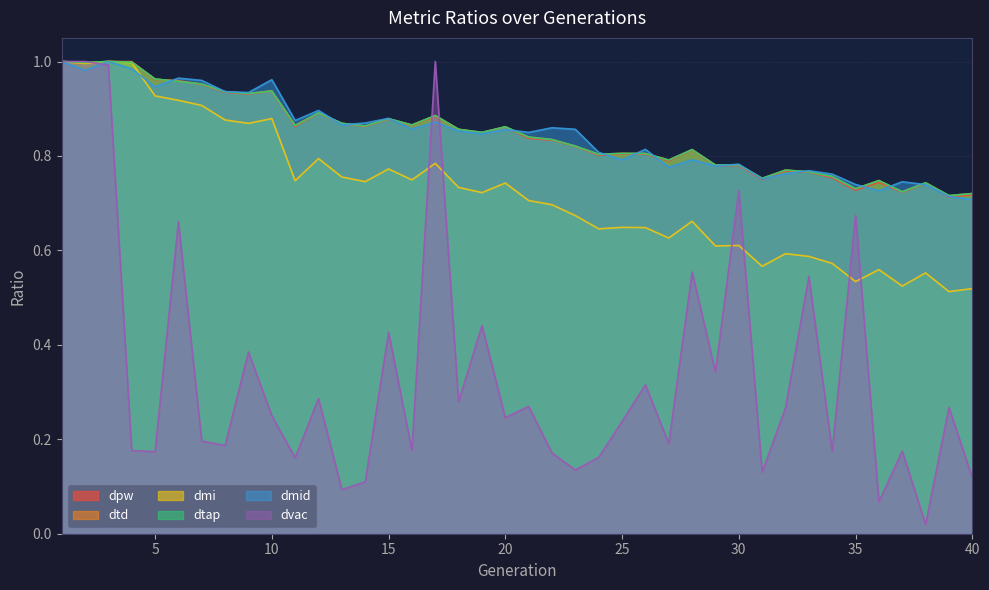

What is the approximate value of dmi at 2?

1.0